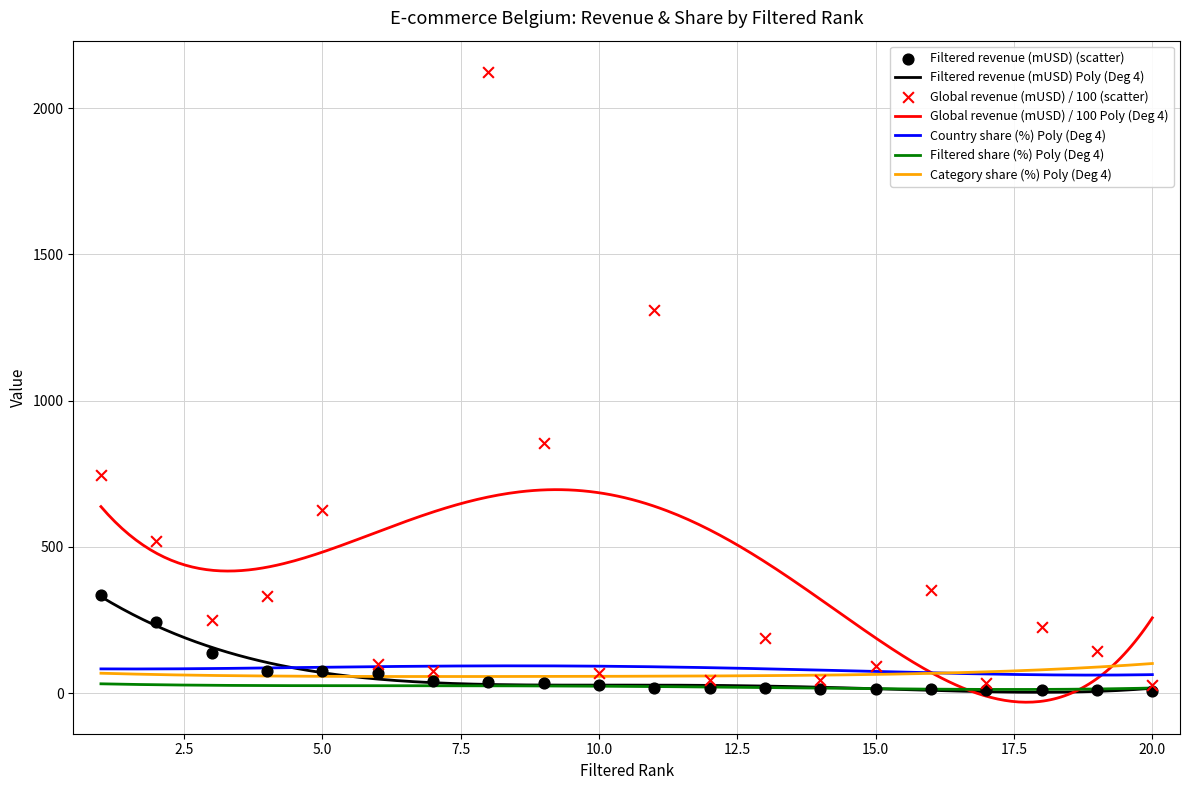

What are all the series names shown in the legend?

Filtered revenue (mUSD), Global revenue (mUSD) / 100, Country share (%), Filtered share (%), Category share (%)